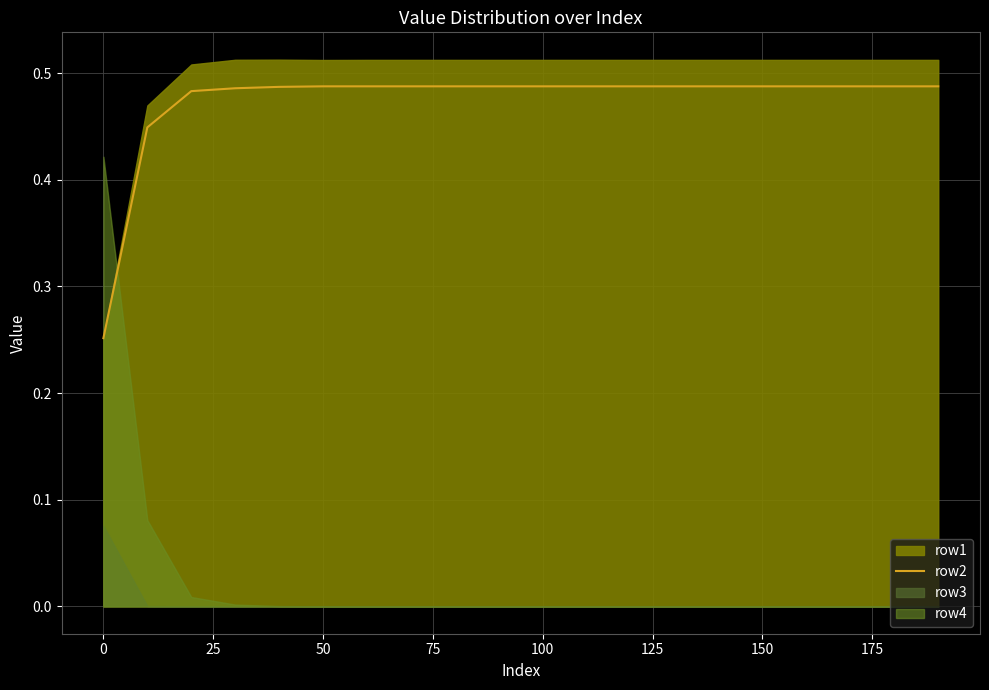

Reading left to right, what are all the values shown in this chart?

0.3	0.4	0.5	0.5	0.5	0.5	0.5	0.5	0.5	0.5	0.5	0.5	0.5	0.5	0.5	0.5	0.5	0.5	0.5	0.5